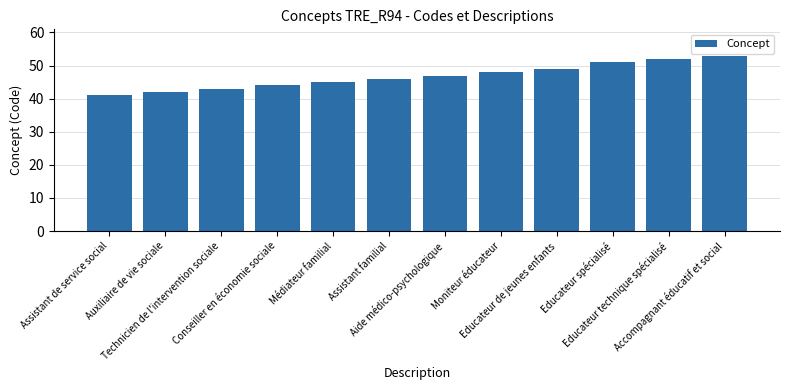

Count the number of categories in the chart.

12